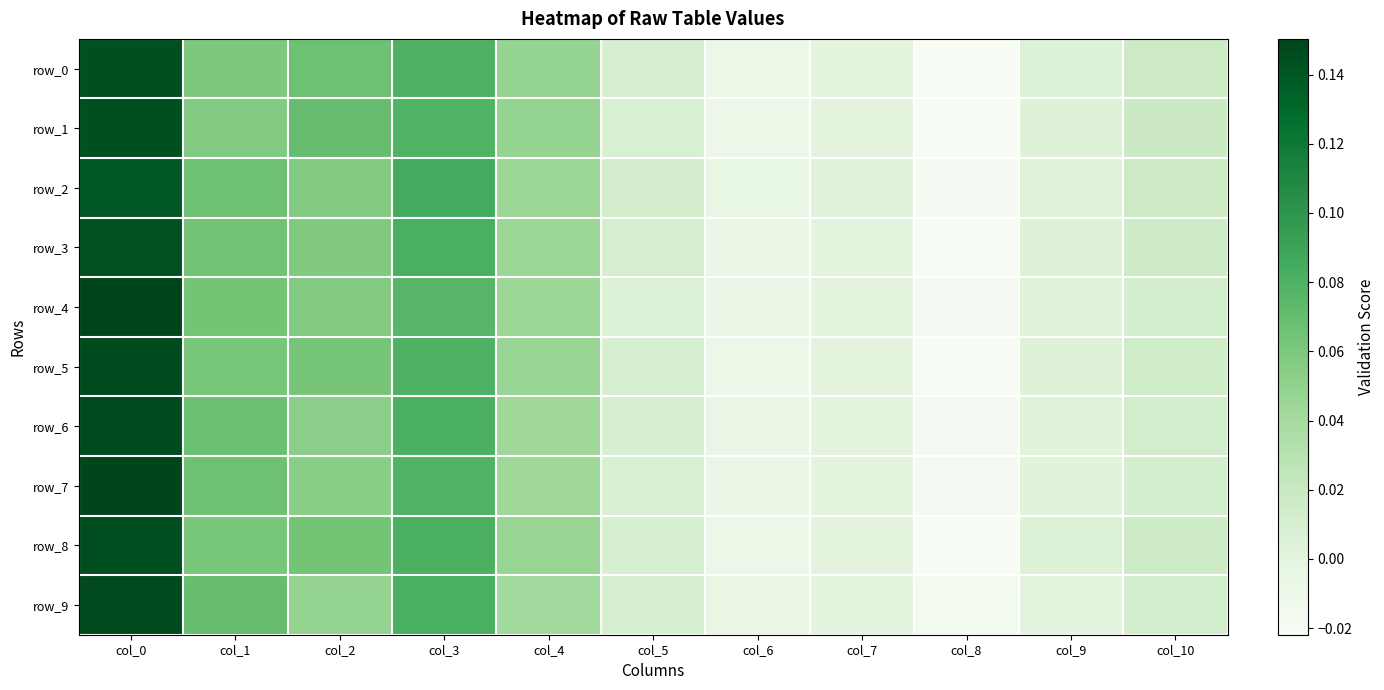

Rank the series at col_8 from highest to lowest value.

row_9, row_4, row_7, row_6, row_2, row_3, row_5, row_8, row_0, row_1